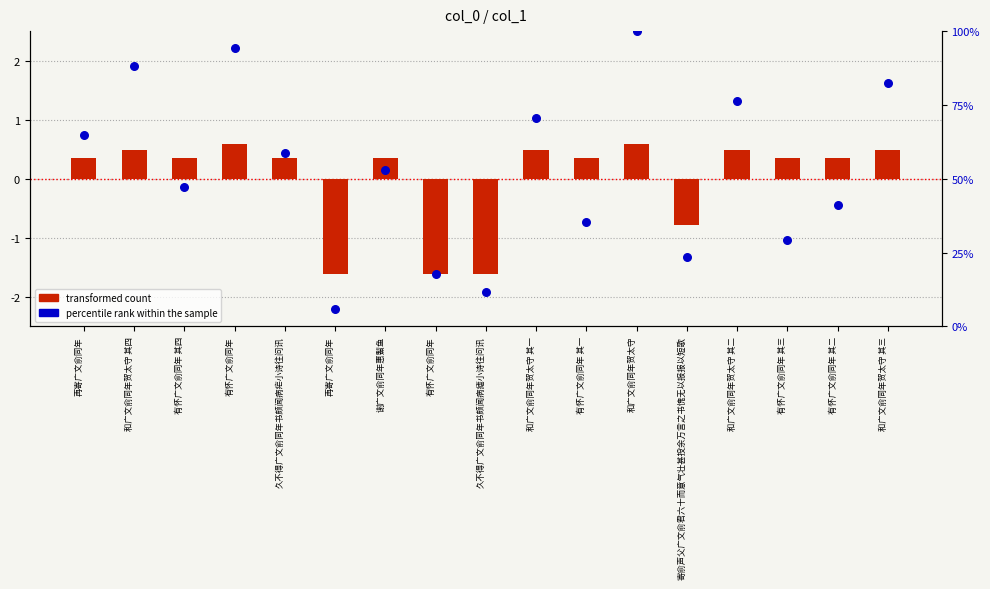

Which series has the largest total across all categories?

percentile rank within the sample